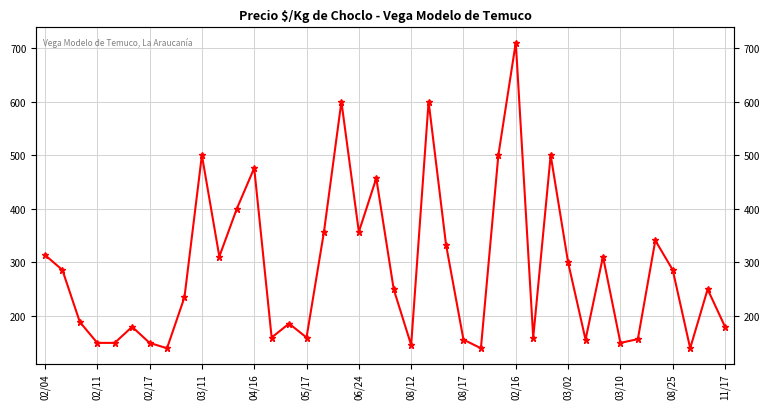

Is this an area chart (filled region under the line)?

No